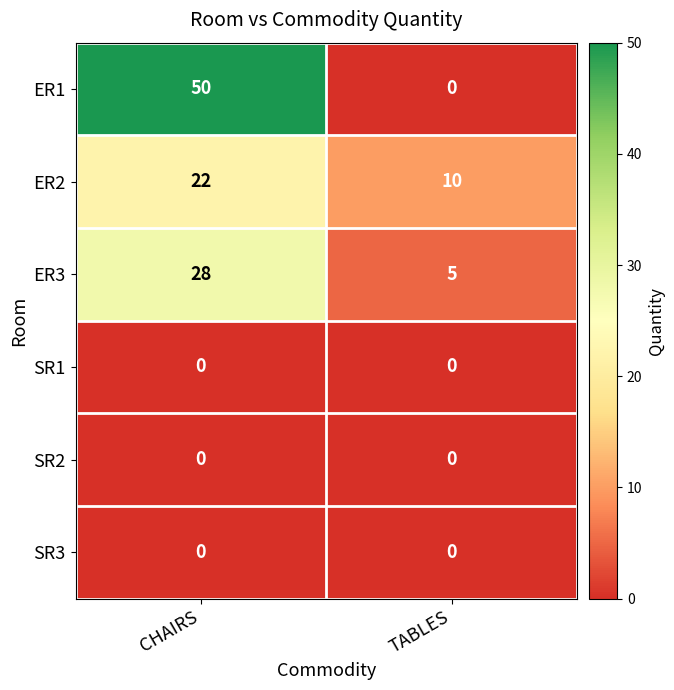

Rank the categories by ER2 value from lowest to highest.

TABLES, CHAIRS